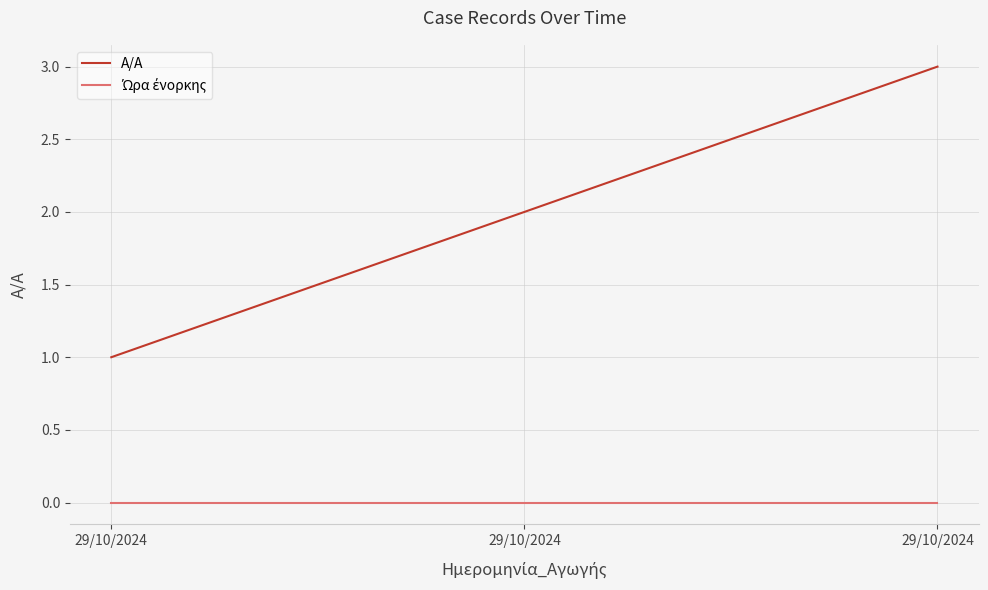

How many lines are shown in the chart?

2